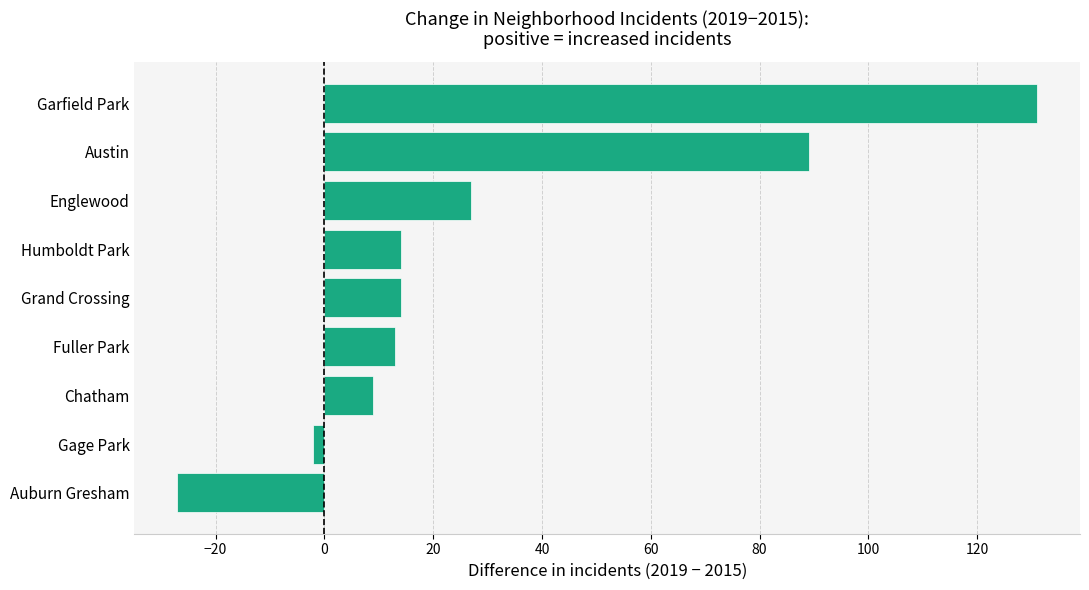

Reading bottom to top, what are all the values shown in this chart?

Auburn Gresham=-27	Gage Park=-2	Chatham=9	Fuller Park=13	Grand Crossing=14	Humboldt Park=14	Englewood=27	Austin=89	Garfield Park=131